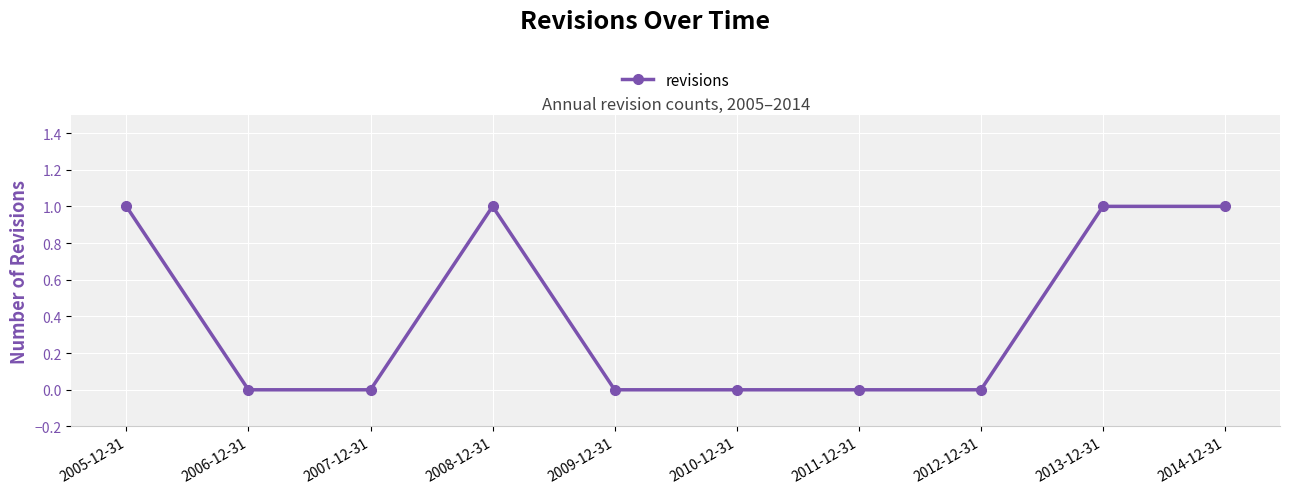

Which has a higher value, 2008-12-31 or 2011-12-31?

2008-12-31